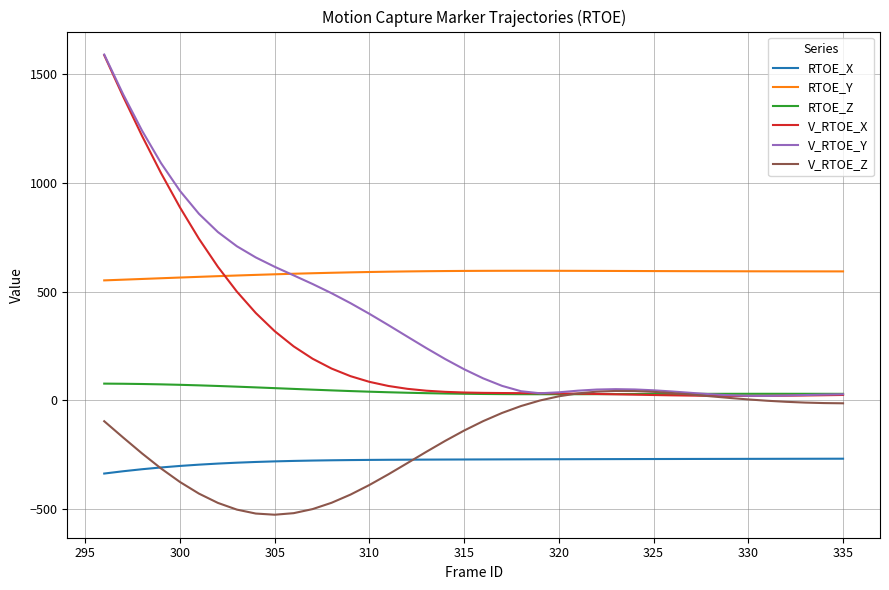

What is the average value of the V_RTOE_Y series?

358.8